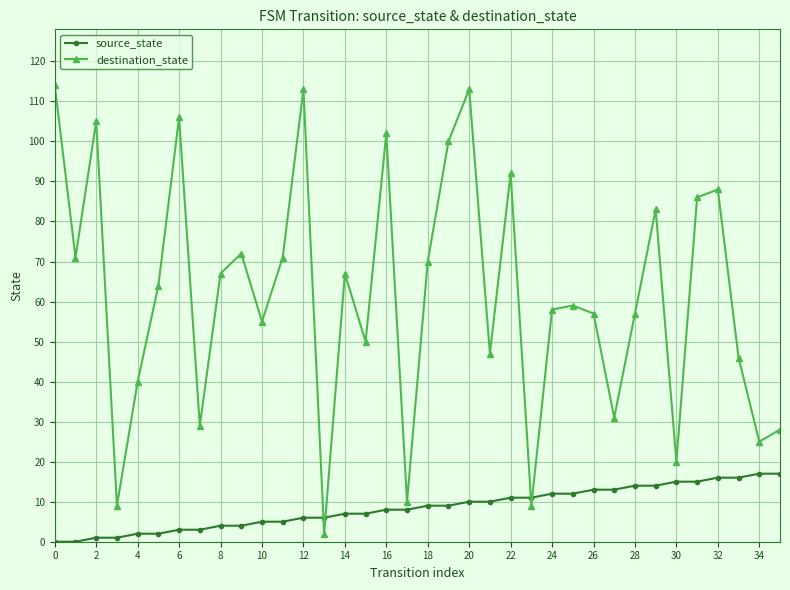

What is the value of the source_state point at the 36th from the left?

17